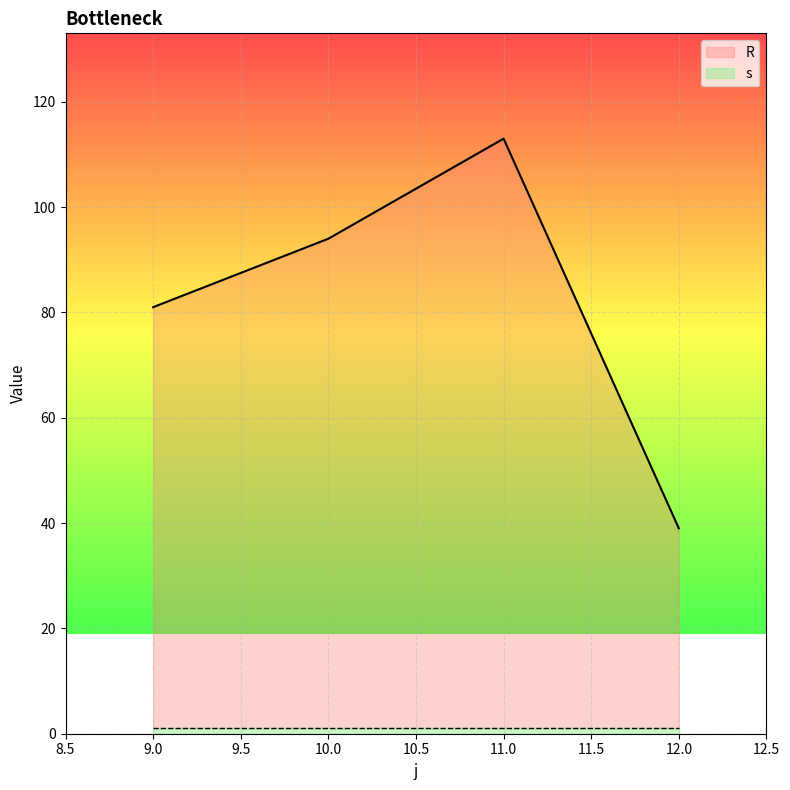

What is the change in value from 10 to 11?

+19